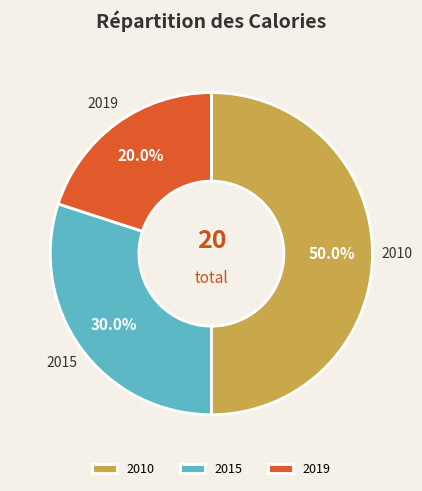

To the nearest percent, what portion does 2019 represent?

20%